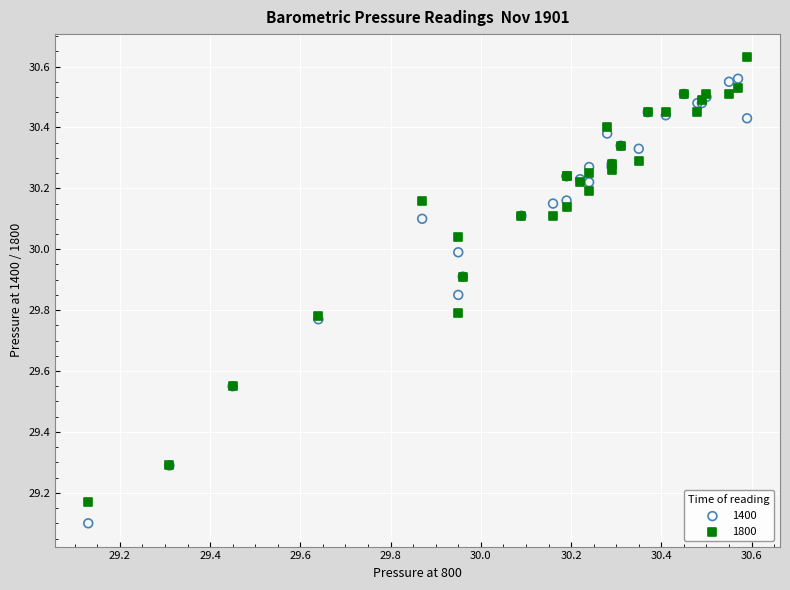

Which series contains the highest Y value?

1800